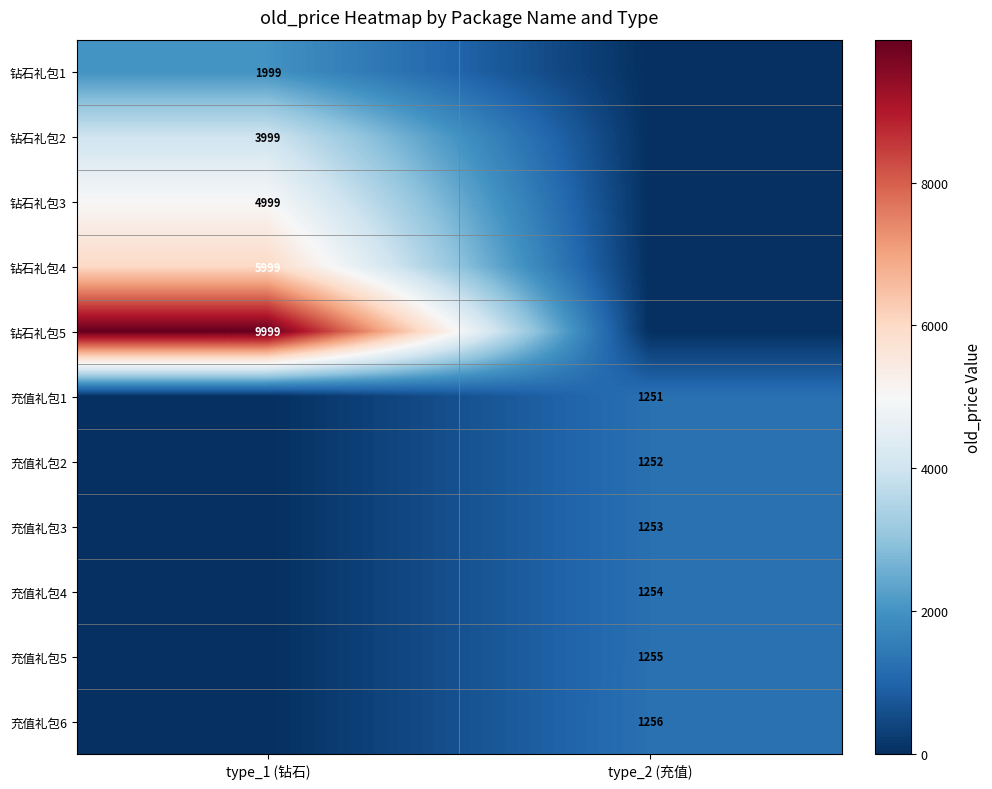

True or false: 充值礼包2 has a value of 1720 at type_2 (充值).

False